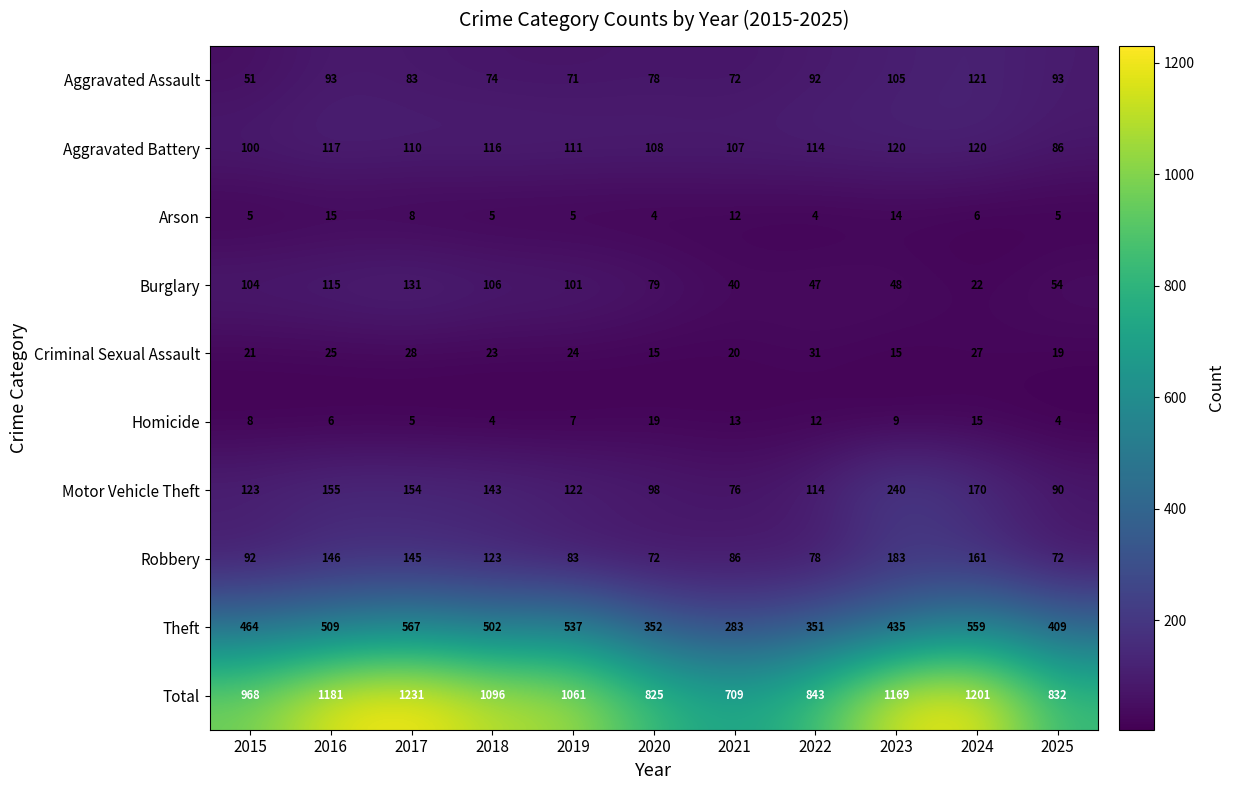

Is it true that Arson equals 14 at 2023?

True